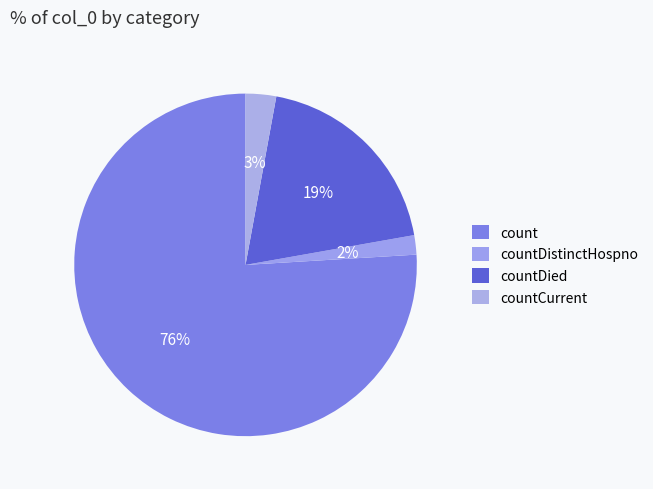

What percentage is the count slice, to the nearest percent?

76%